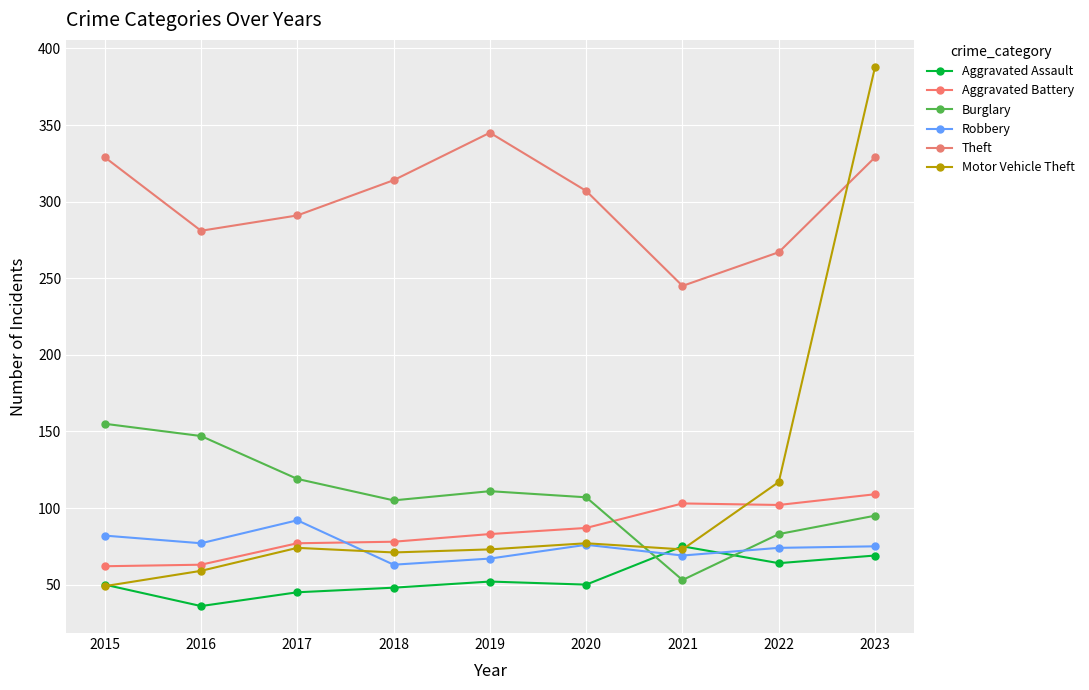

Does the chart have visible grid lines?

Yes